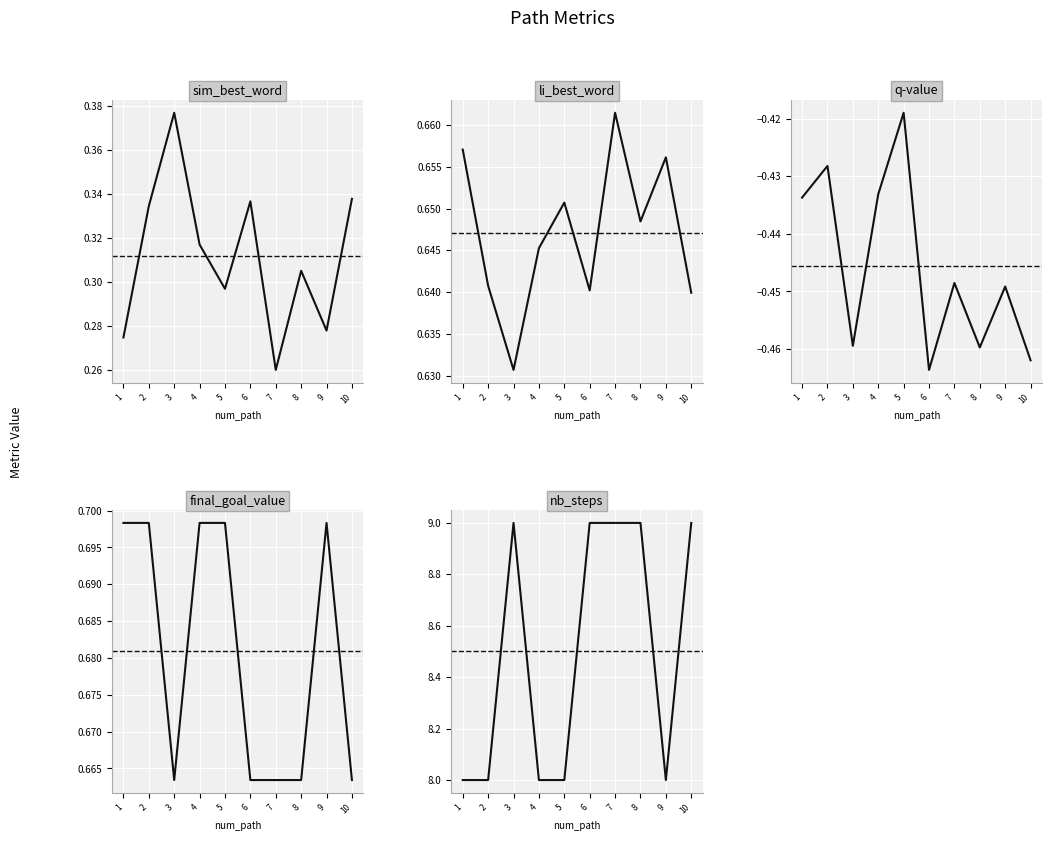

The value of final_goal_value at 9 is 0.7. True or false?

True